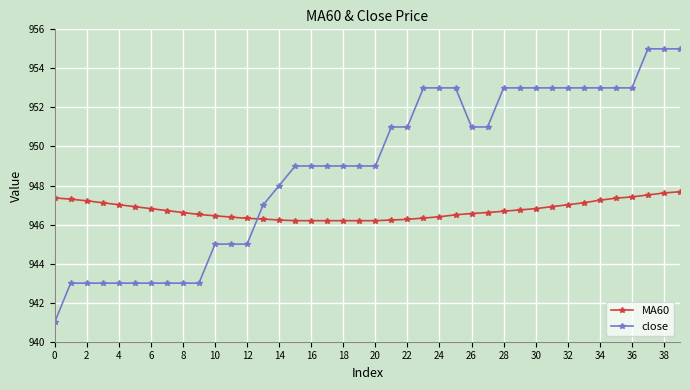

How many series are shown in this chart?

2